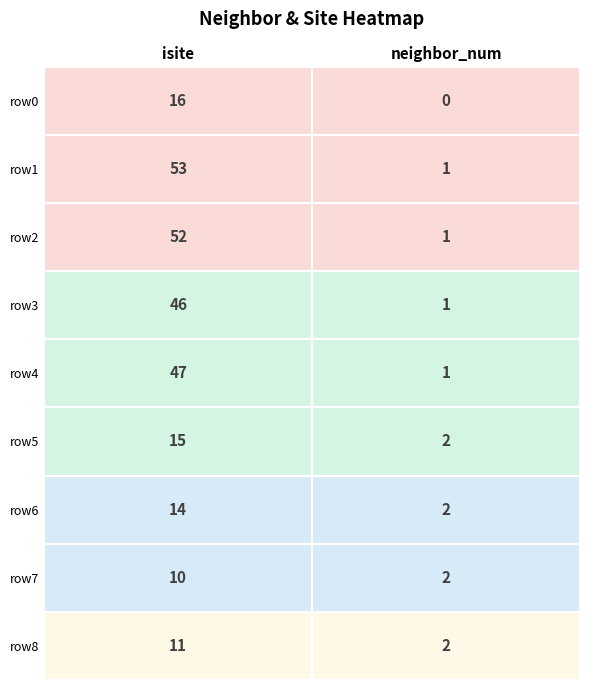

Rank the series at 4 from highest to lowest value.

0, 1